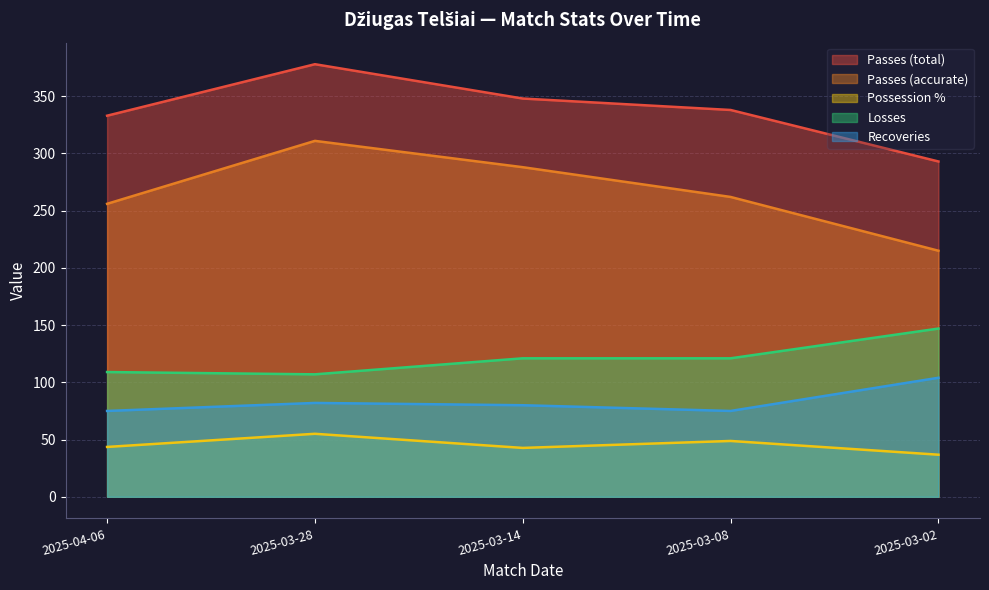

What is the difference between the Recoveries values at 2025-04-06 and 2025-03-14?

5.0